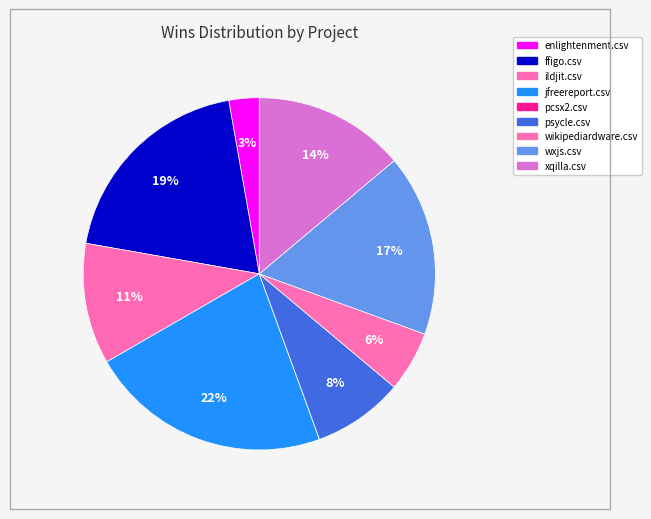

Count the number of slices in the pie.

9